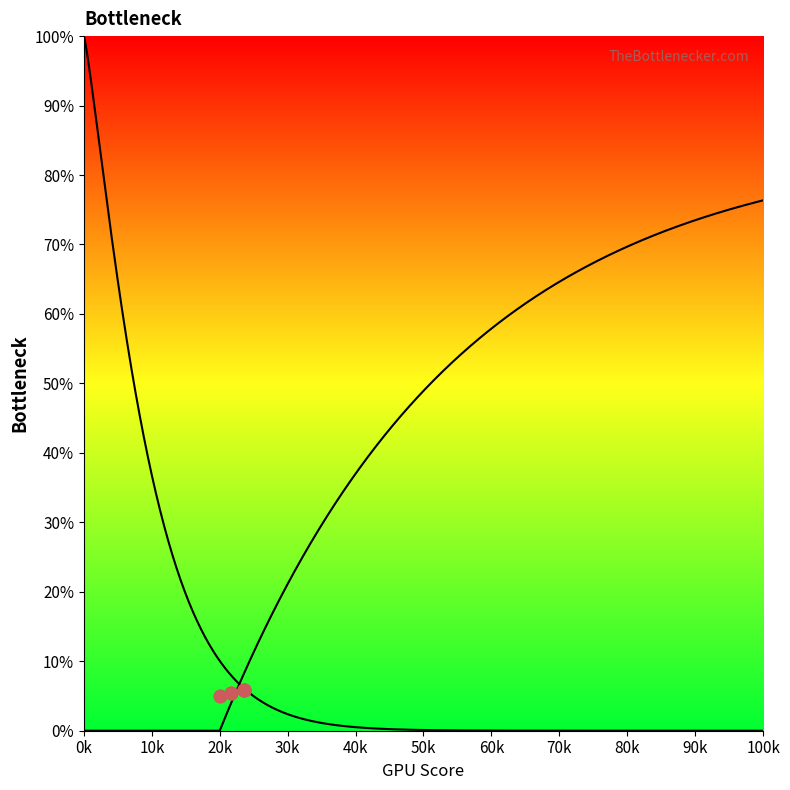

What is the ratio of the value at 281 to the value at 282?

0.8